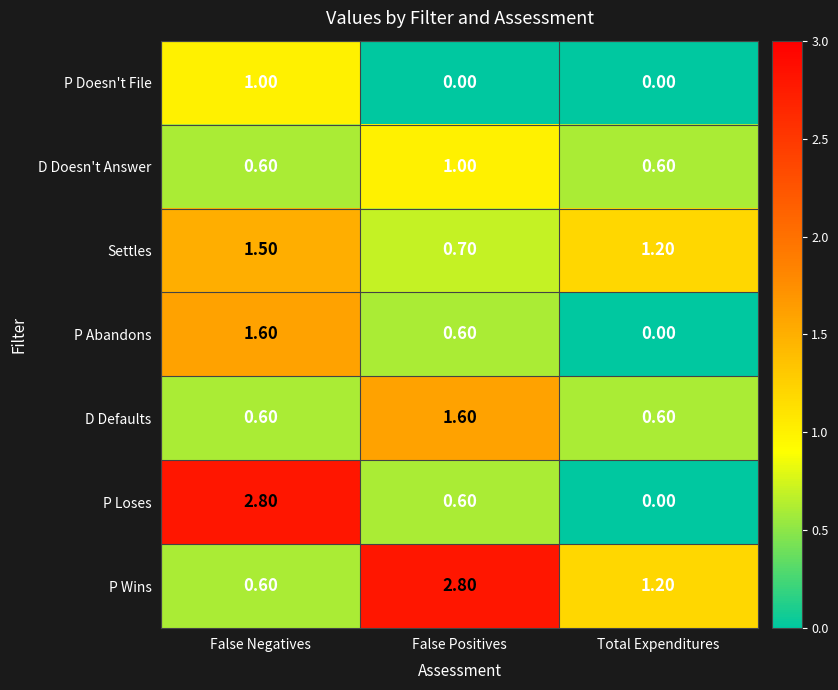

Which series has the widest spread of values?

P Loses